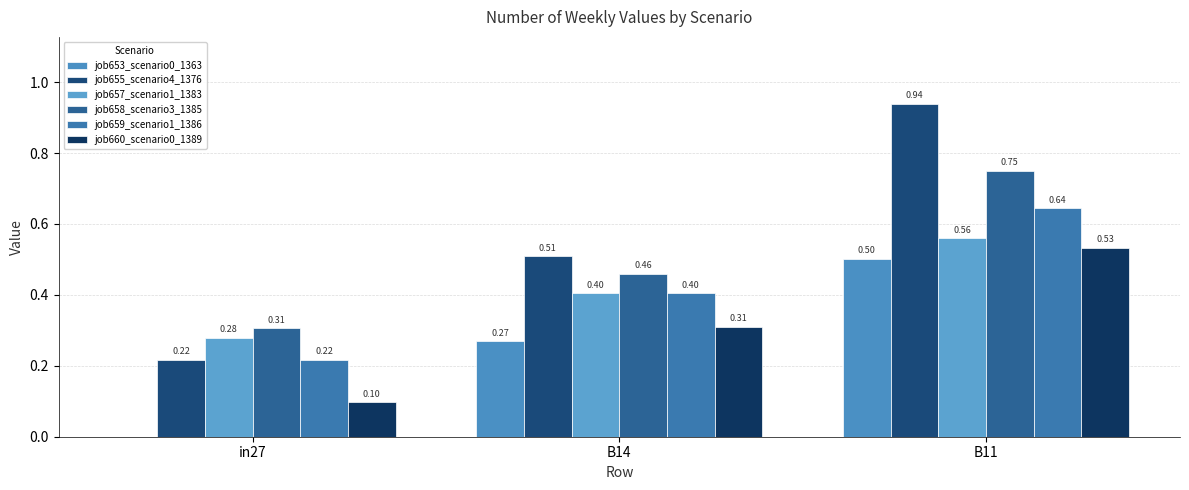

Which has a higher value, B14 or B11?

B11